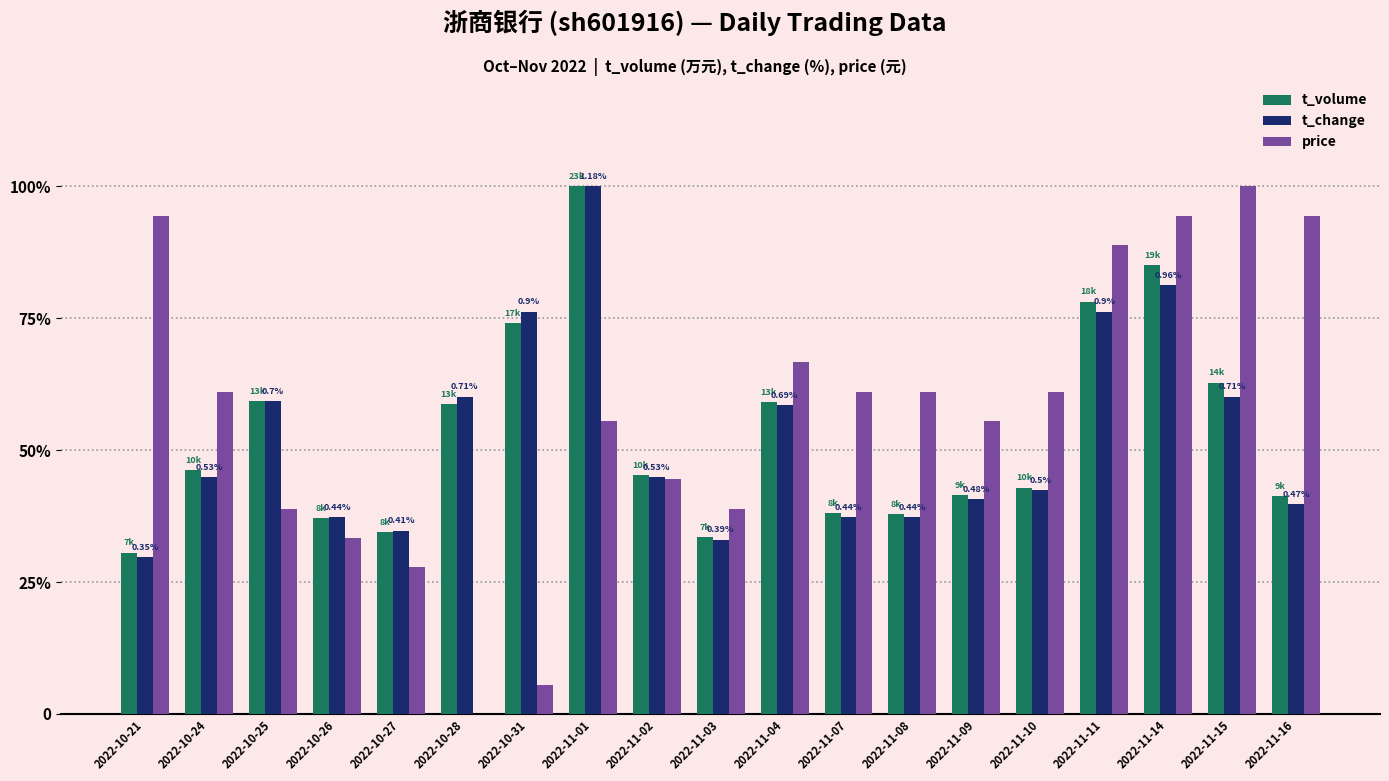

Are the bars grouped side by side (vs. stacked)?

Yes